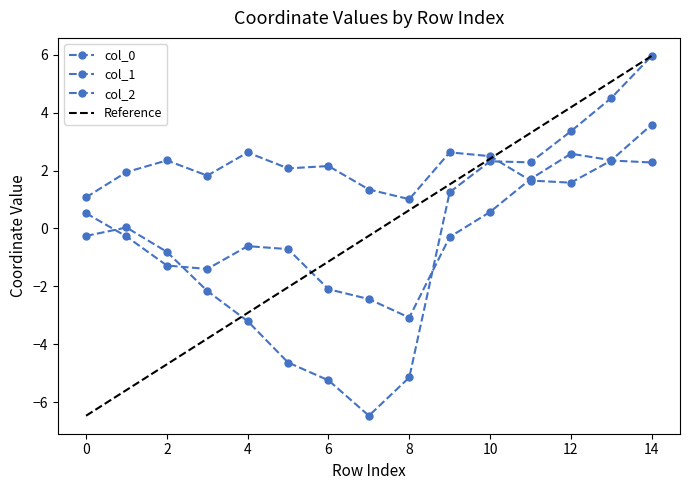

Is it true that col_0 equals 1.4 at 6?

False